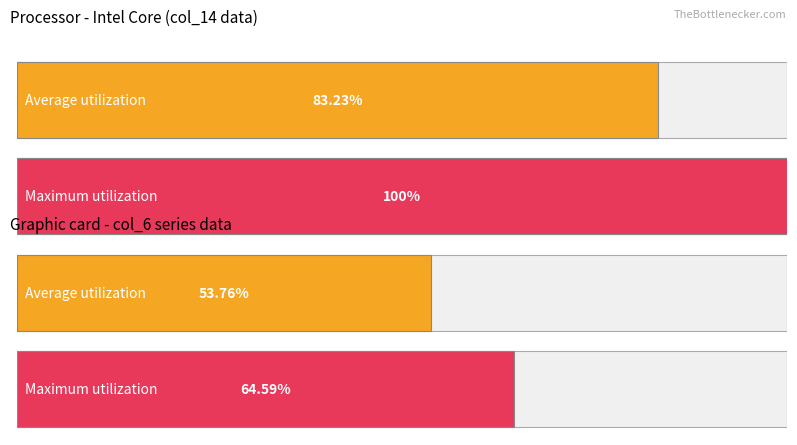

Is it true that col_5 equals 14 at tutori4?

False